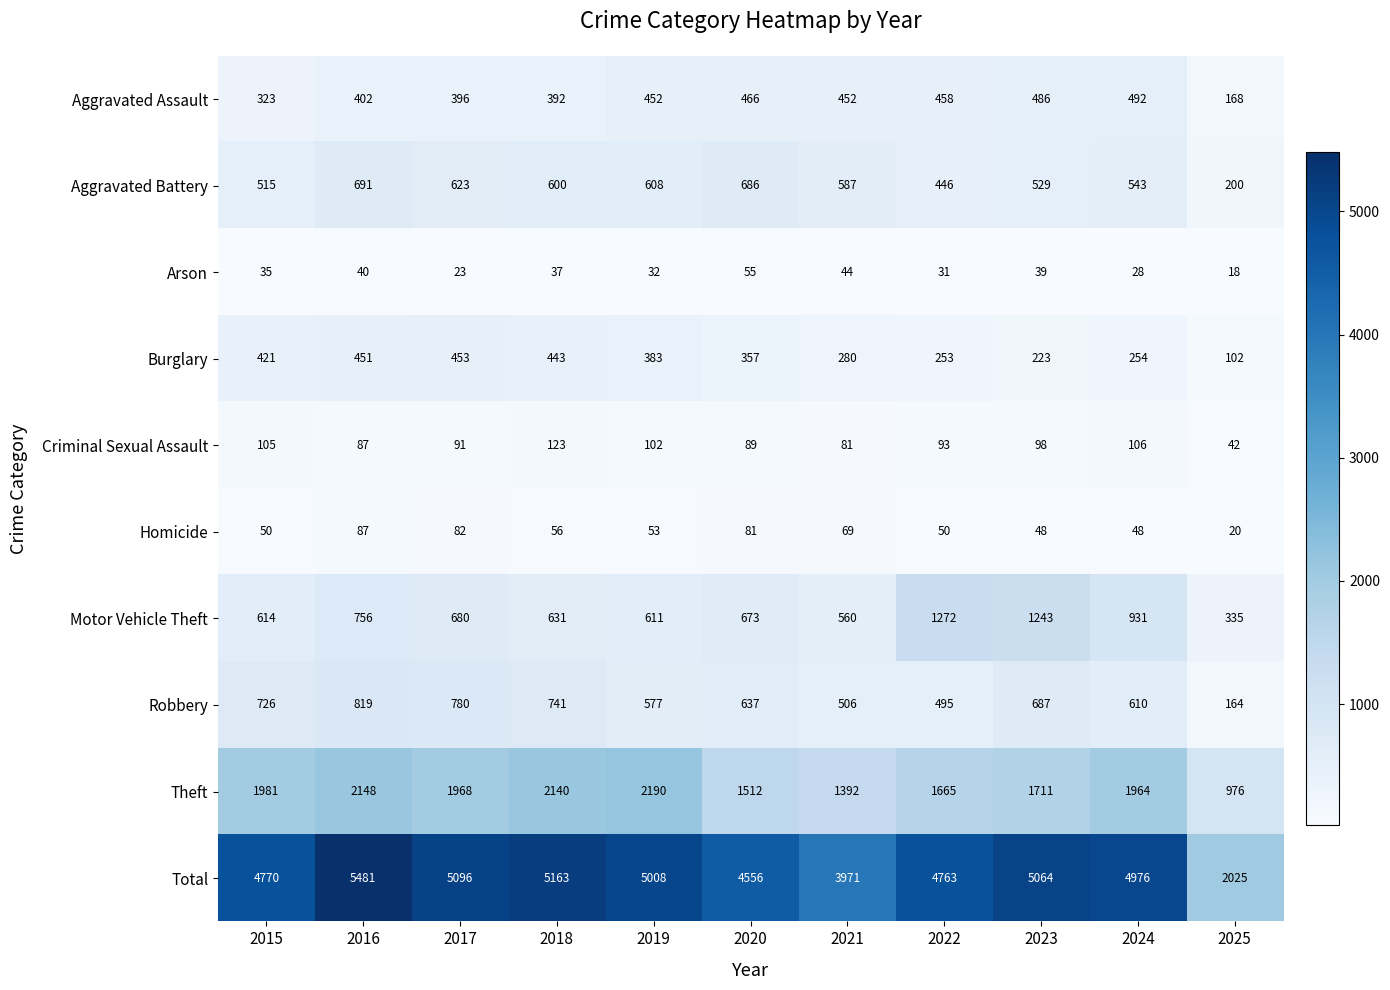

What is the difference between the maximum and minimum values in the Aggravated Assault series?

324